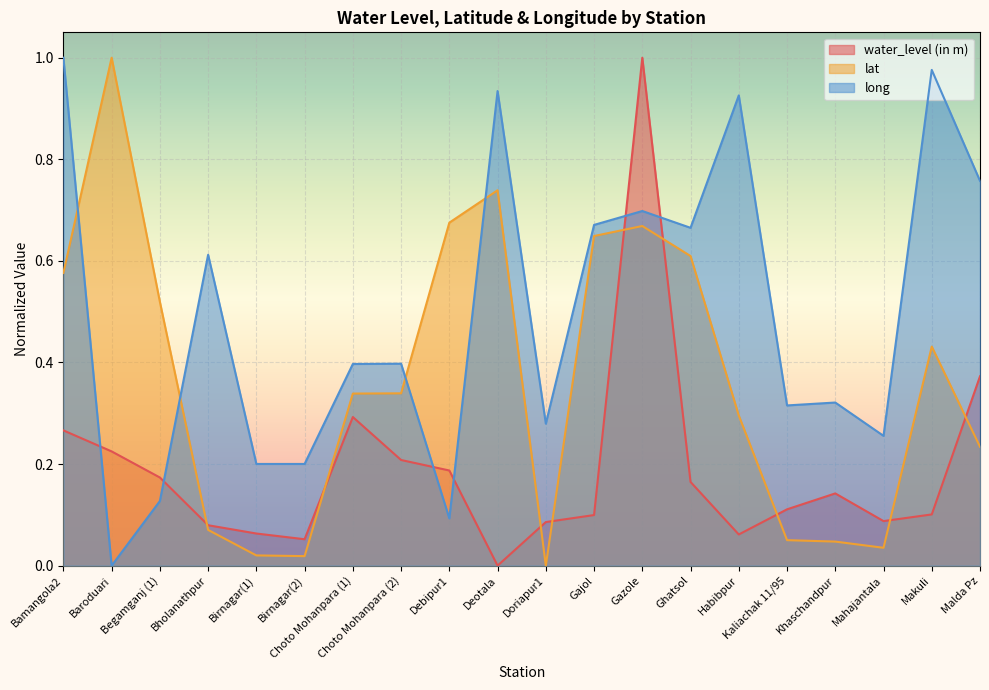

At which category is the sum across all series the highest?

Gazole